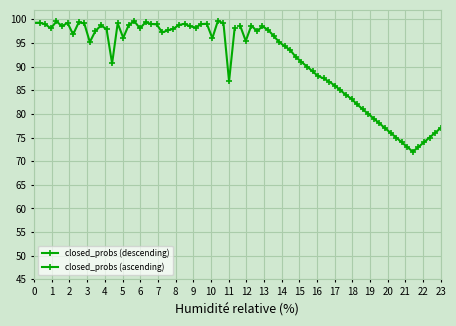

Where is the first local maximum for closed_probs (ascending)?

2